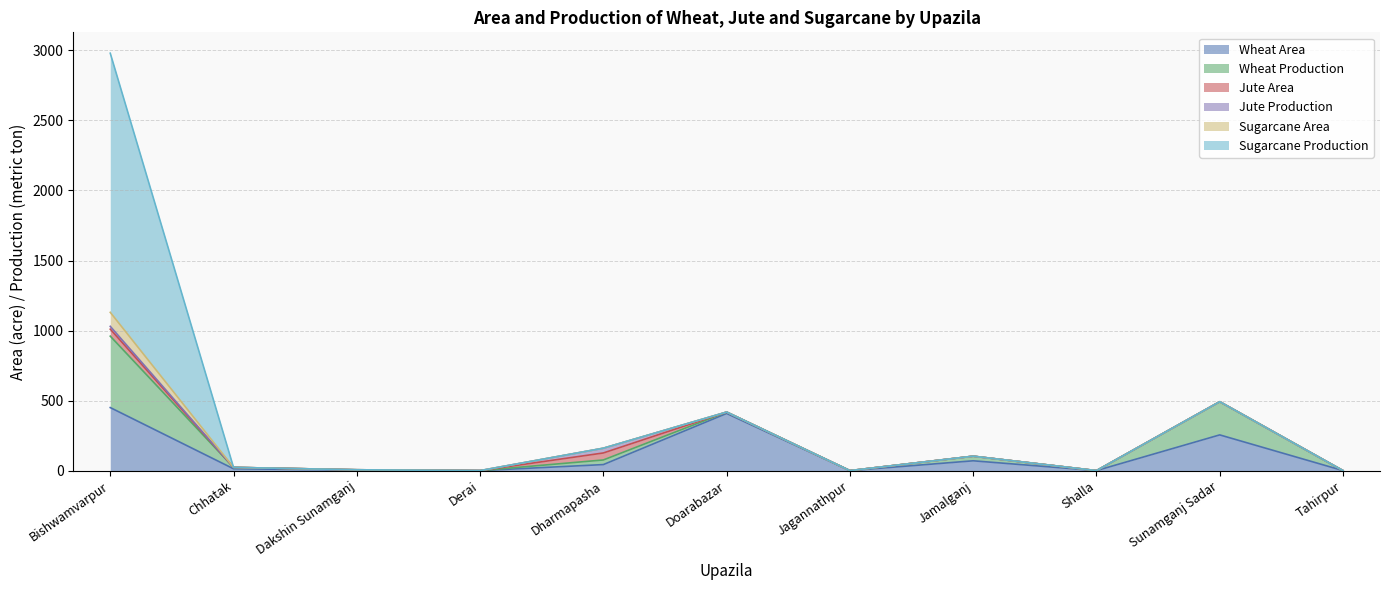

At which label does Wheat Area reach its minimum?

Derai